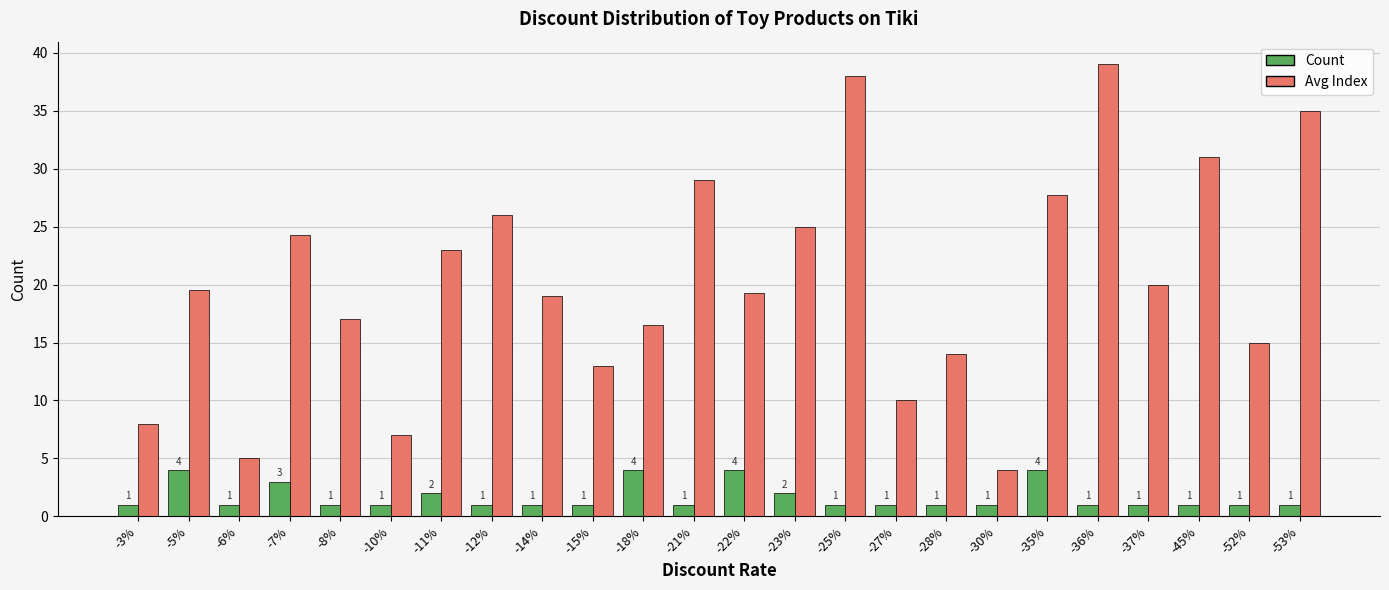

What is the lowest value of the Count series?

1.0